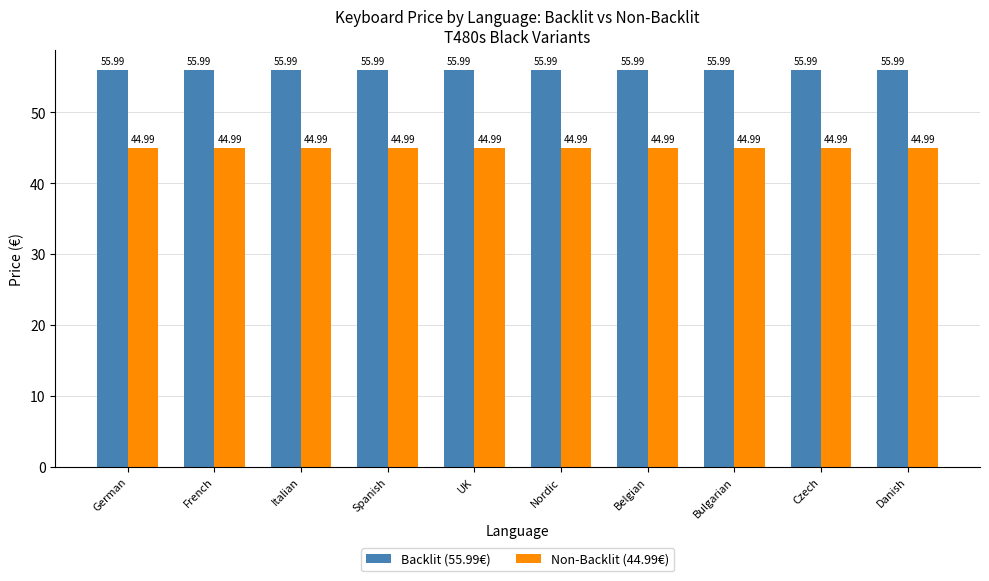

Which series has the largest total across all categories?

Backlit (55.99€)